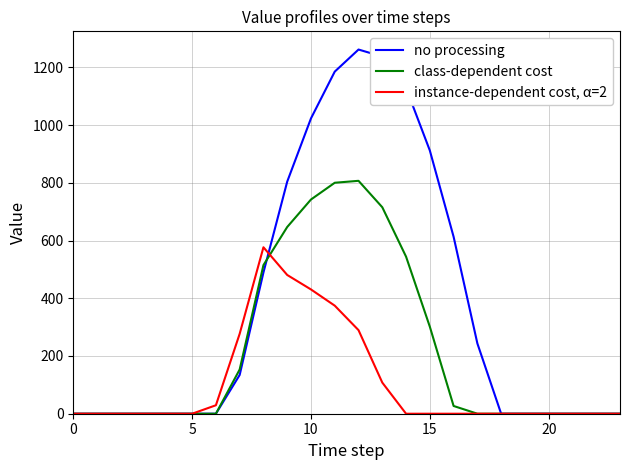

Which series has the largest total across all categories?

no processing